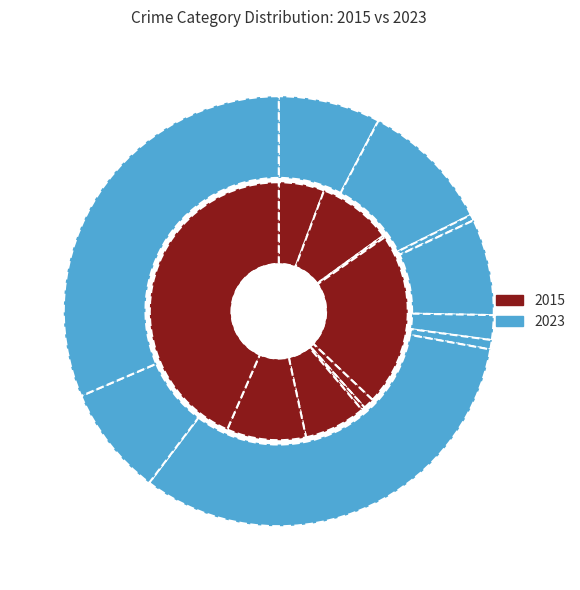

To the nearest percent, what is the combined percentage of Homicide and Aggravated Battery?

10%